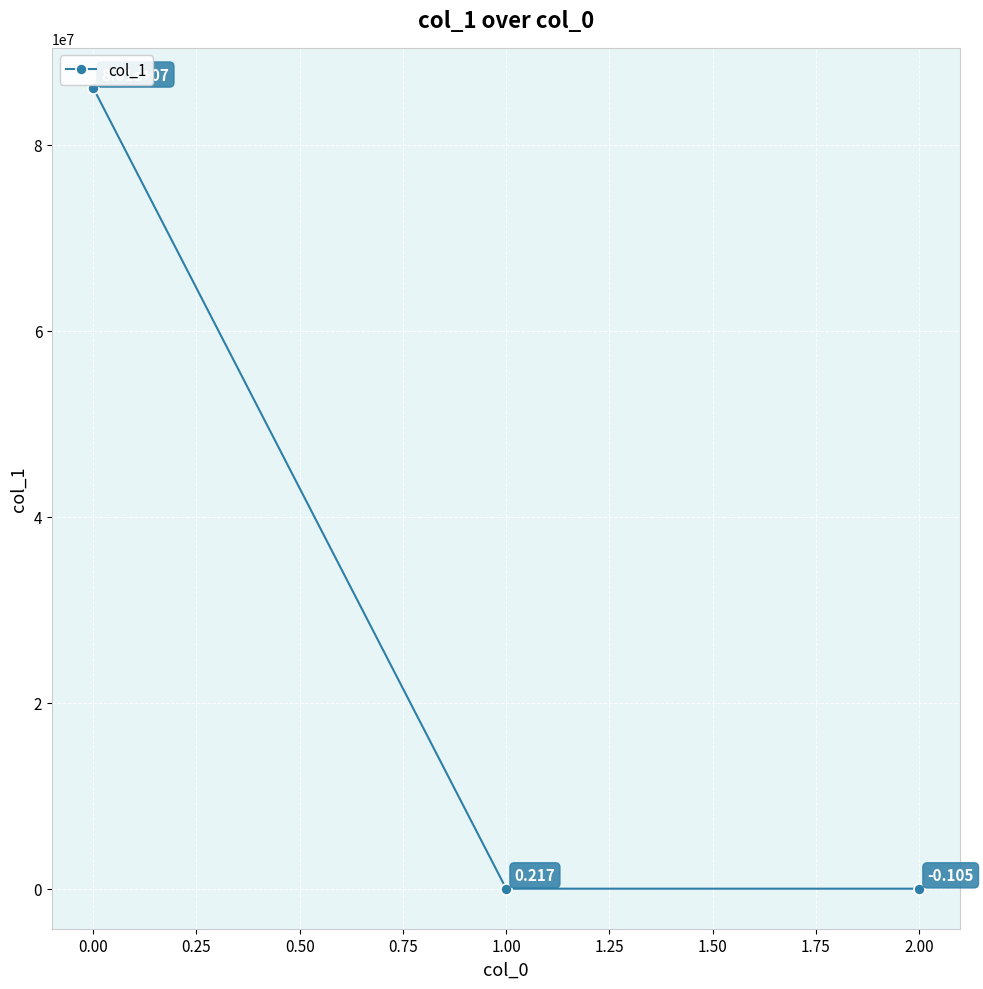

Count the number of data series in this chart.

1